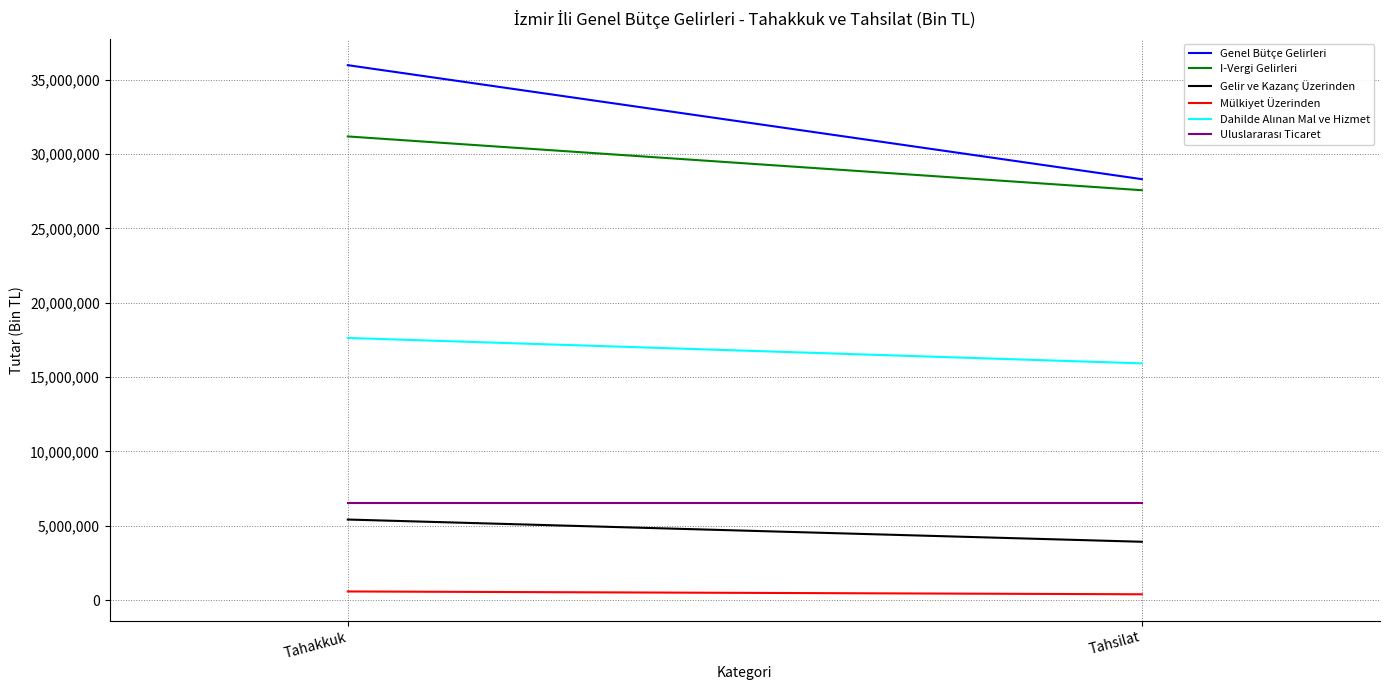

At which category is the sum across all series the highest?

Tahakkuk